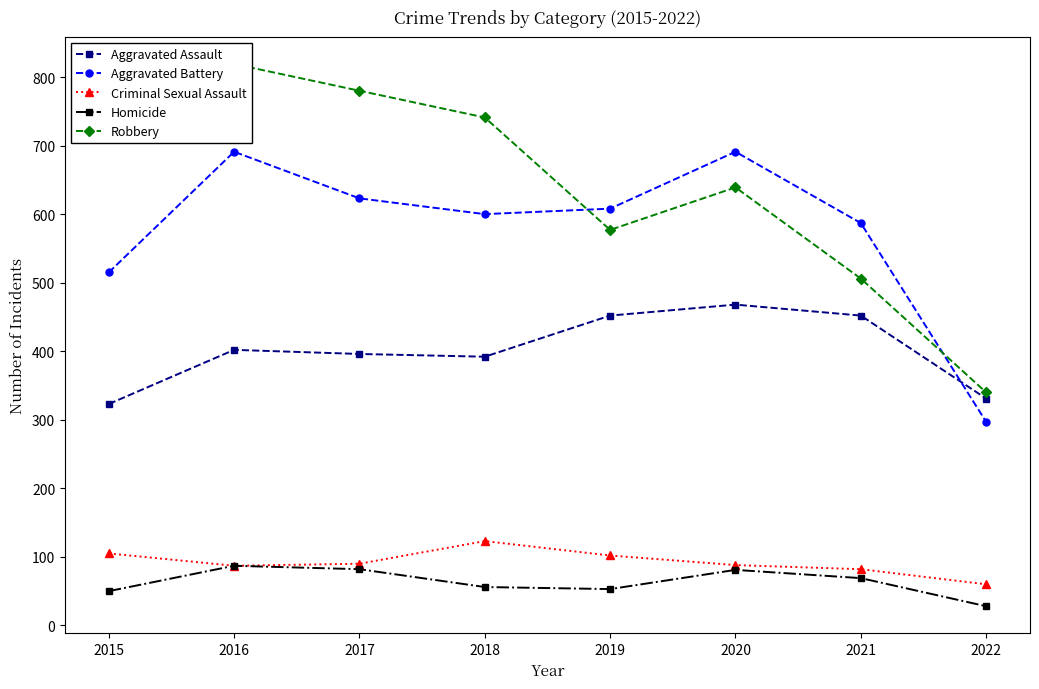

How many data points in Aggravated Assault are above 402?

3